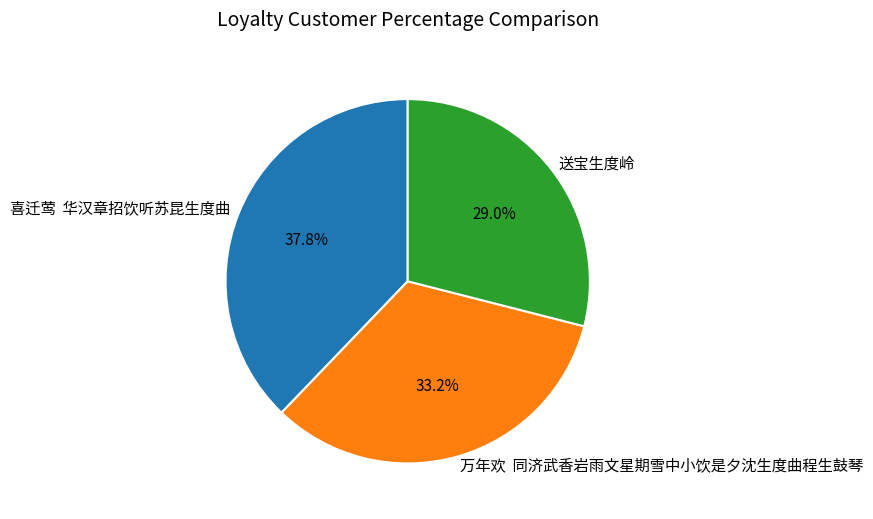

Between 喜迁莺  华汉章招饮听苏昆生度曲 and 送宝生度岭, which is larger?

喜迁莺  华汉章招饮听苏昆生度曲